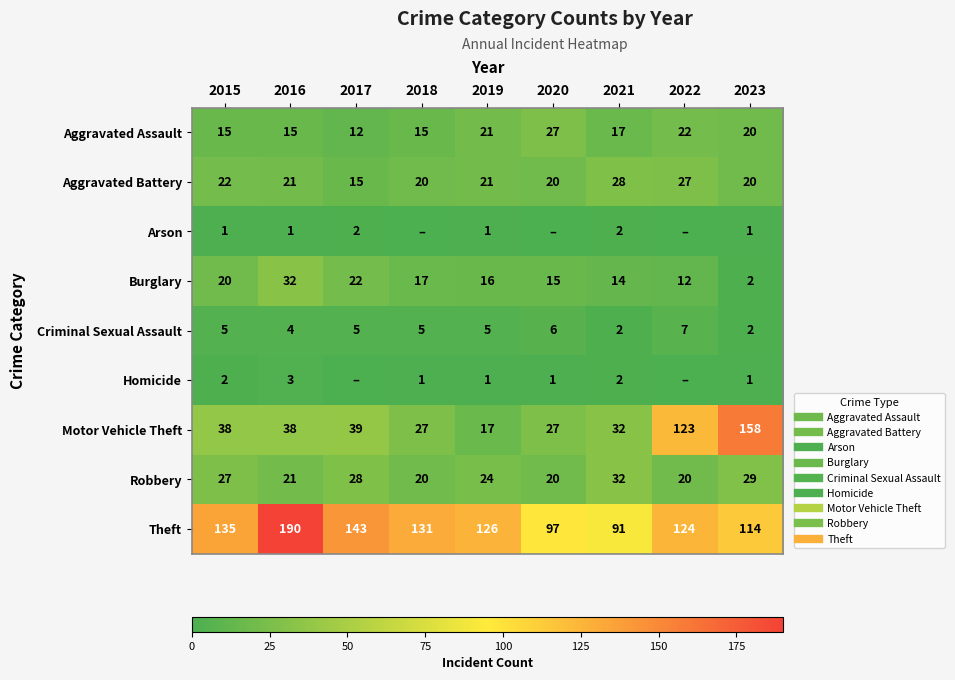

At which label is Aggravated Assault closest to 19?

2023